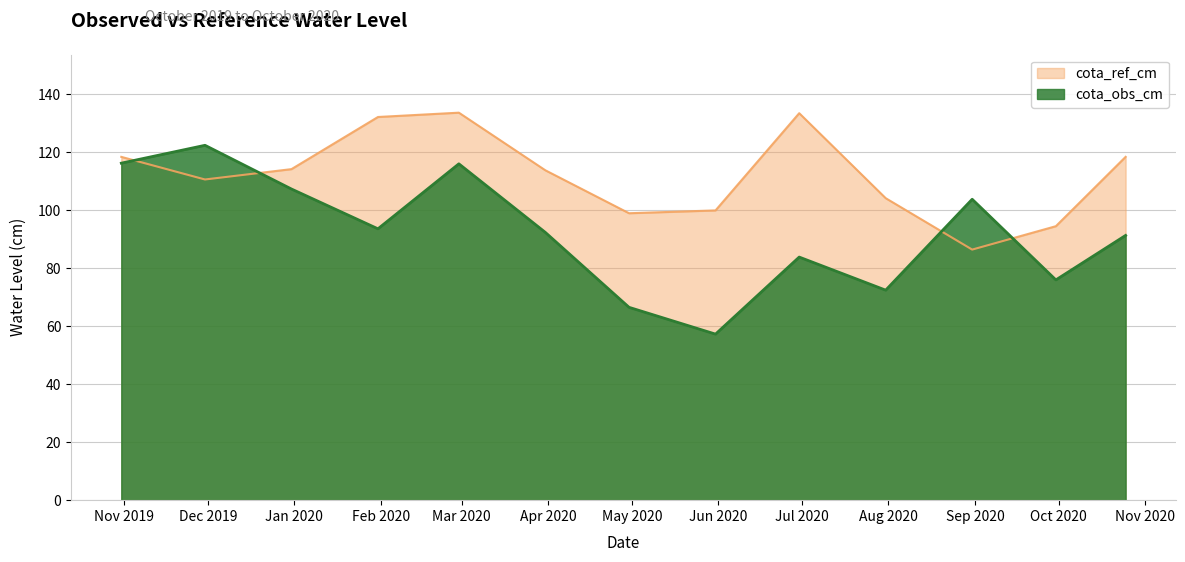

Which series has the largest total across all categories?

cota_ref_cm